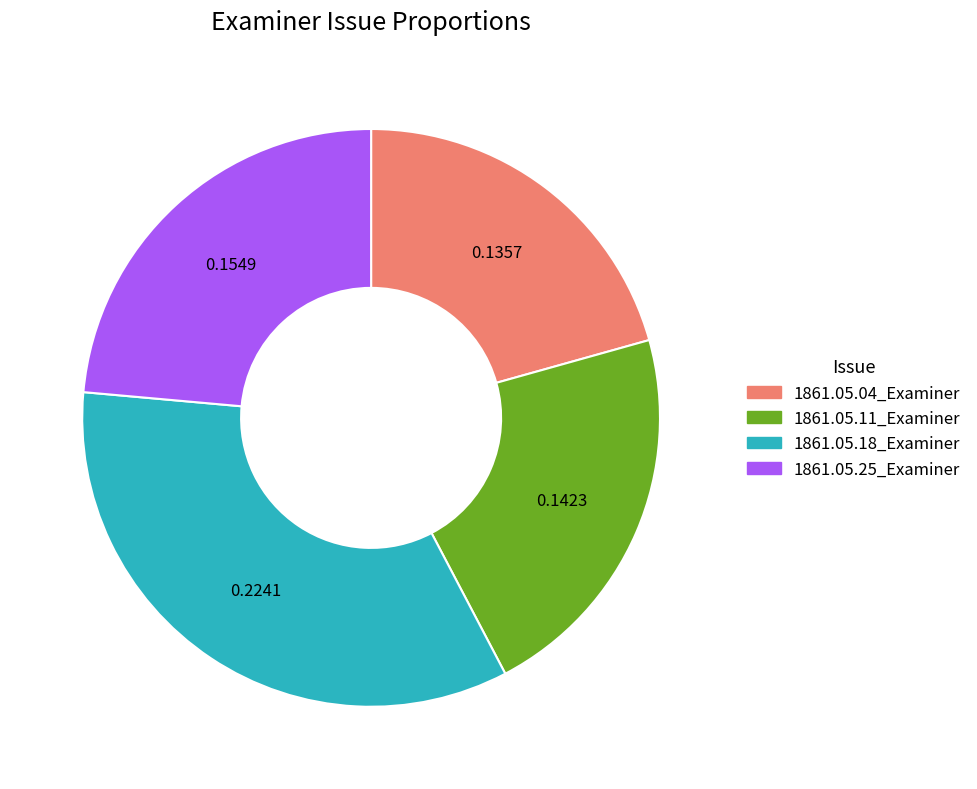

Rank the categories by value from highest to lowest.

1861.05.18_Examiner, 1861.05.25_Examiner, 1861.05.11_Examiner, 1861.05.04_Examiner